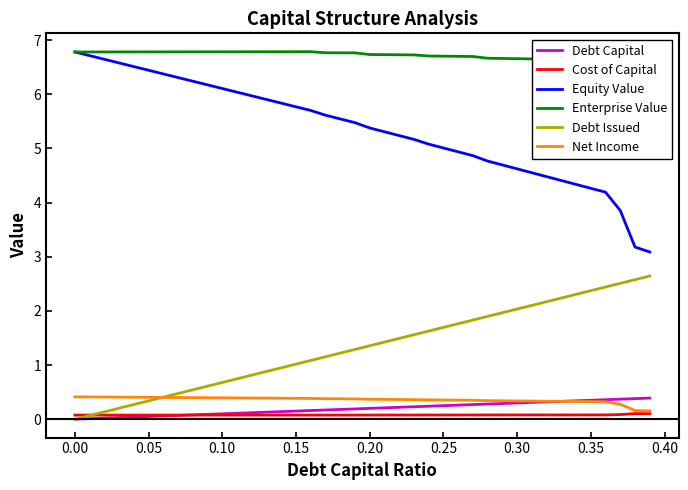

At how many categories does at least one series exceed 6?

38